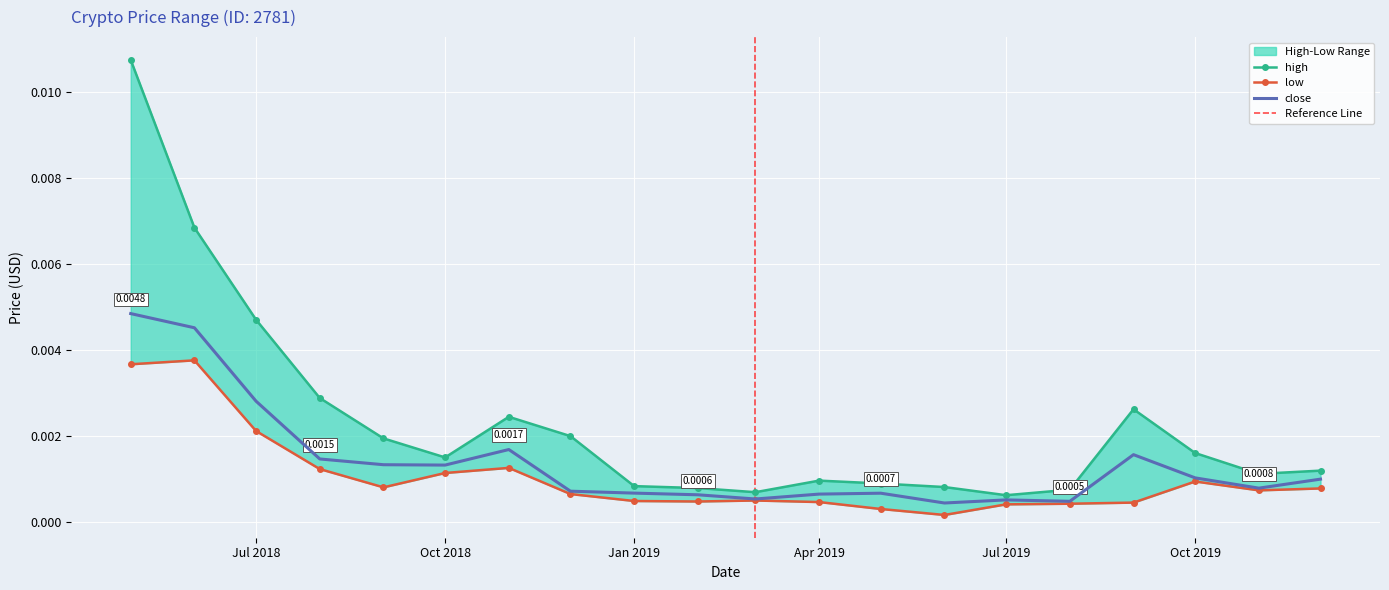

At which label does low reach its minimum?

2019-06